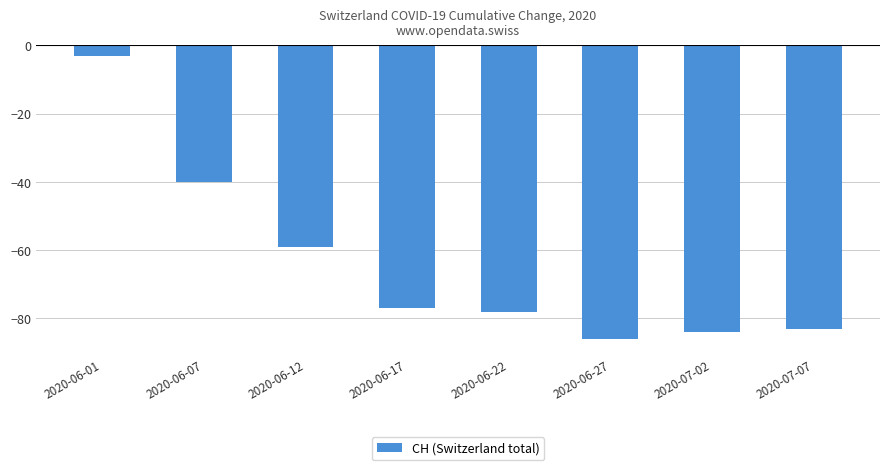

List the labels in order of value, largest first.

2020-06-01, 2020-06-07, 2020-06-12, 2020-06-17, 2020-06-22, 2020-07-07, 2020-07-02, 2020-06-27